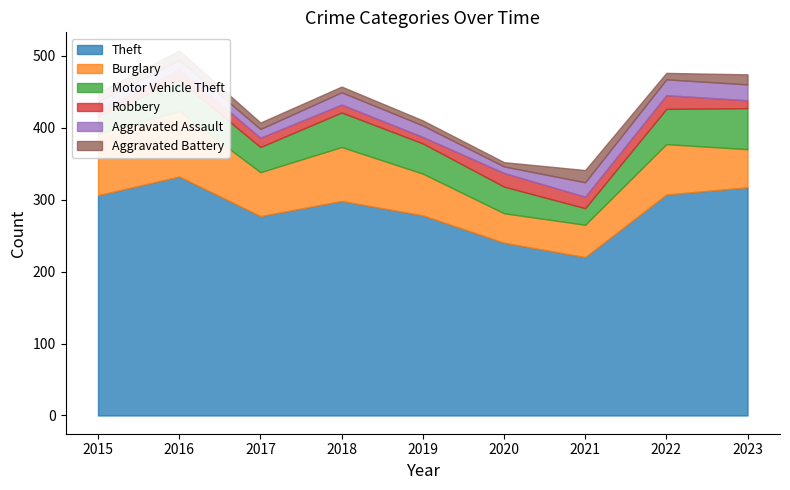

Which series changed the most between 2015 and 2017?

Theft